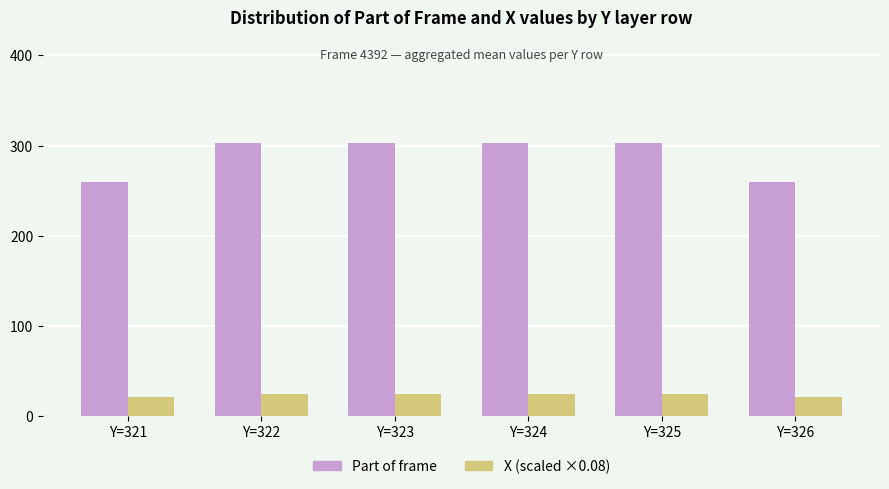

What is the total value across all series at Y=322?

326.6